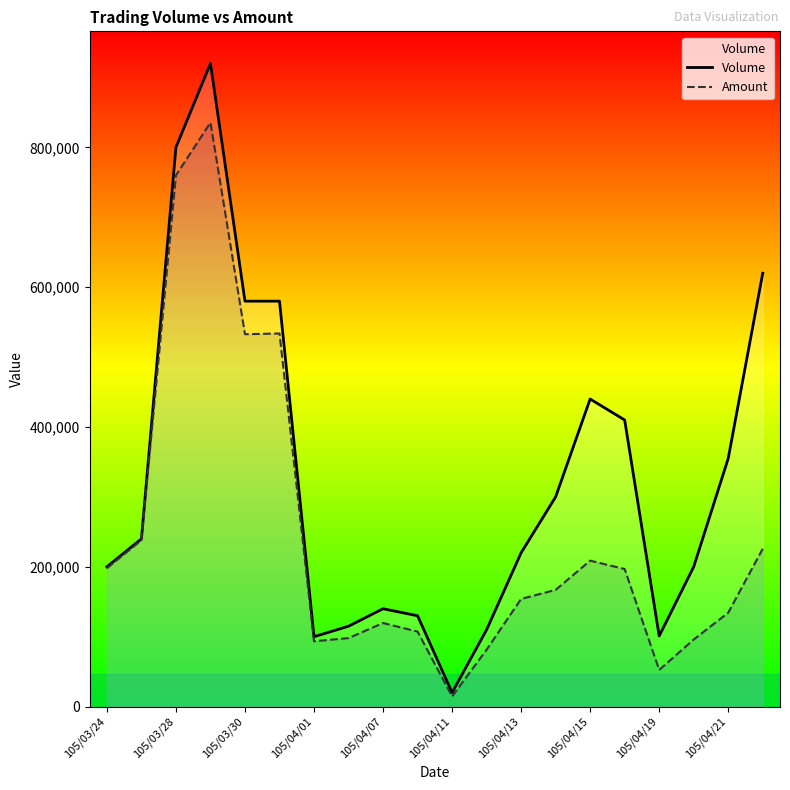

True or false: Amount and Volume cross at least once.

False